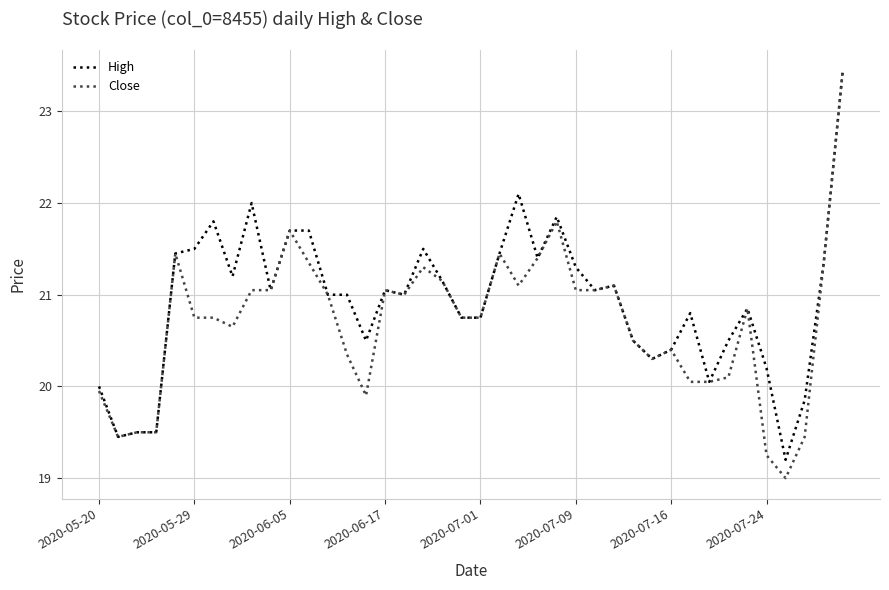

Which series has the widest spread of values?

Close